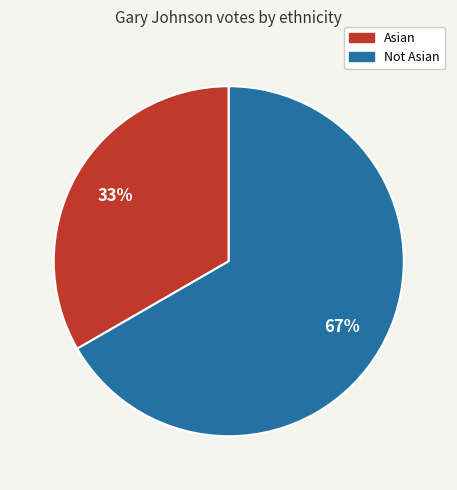

Does any single category account for the majority?

Yes